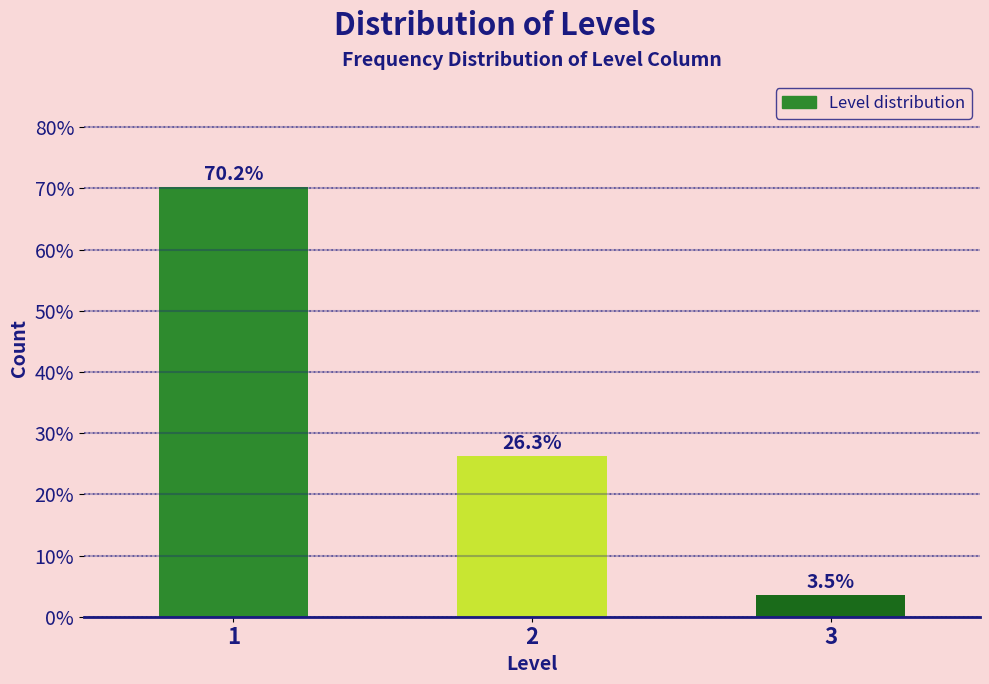

Reading left to right, transcribe all the data shown in this chart.

70.2	26.3	3.5